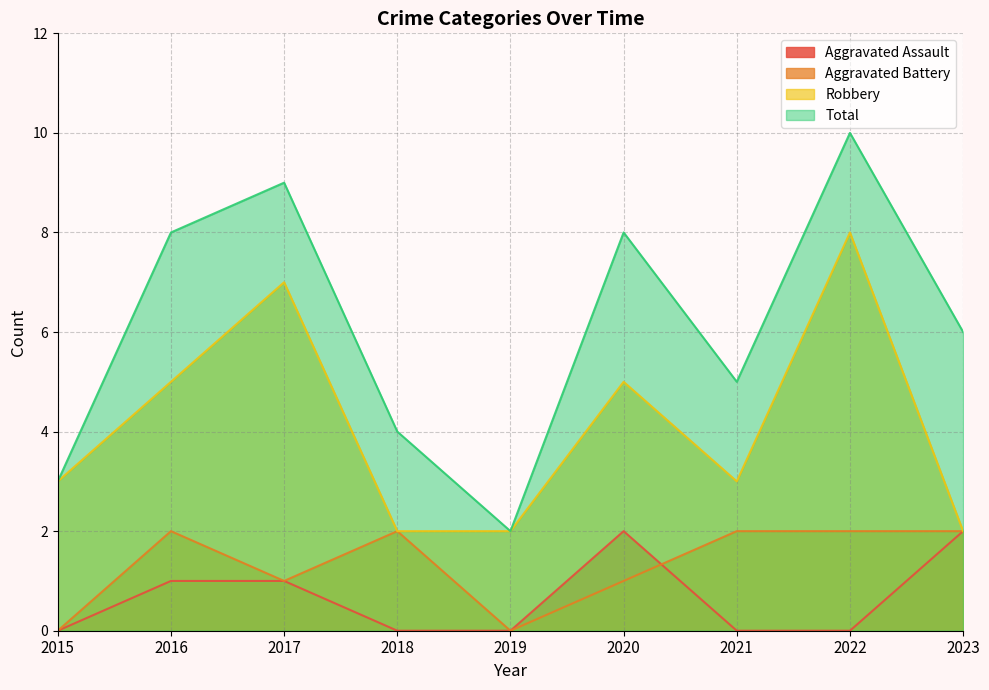

How many positive values does the Aggravated Battery series have?

7